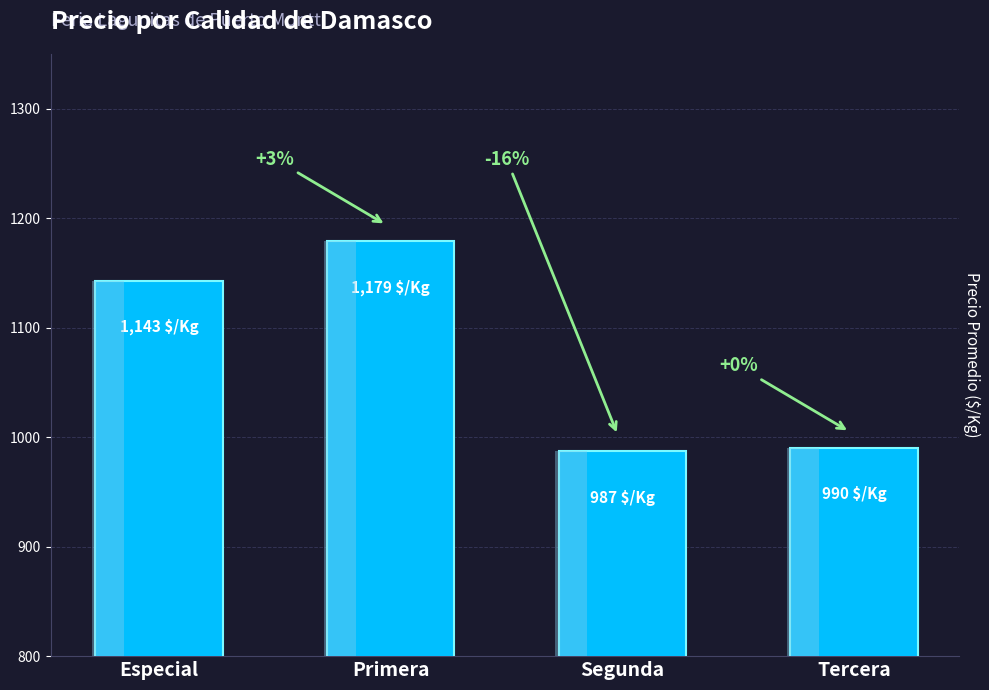

What is the change in value from Primera to Segunda?

-192